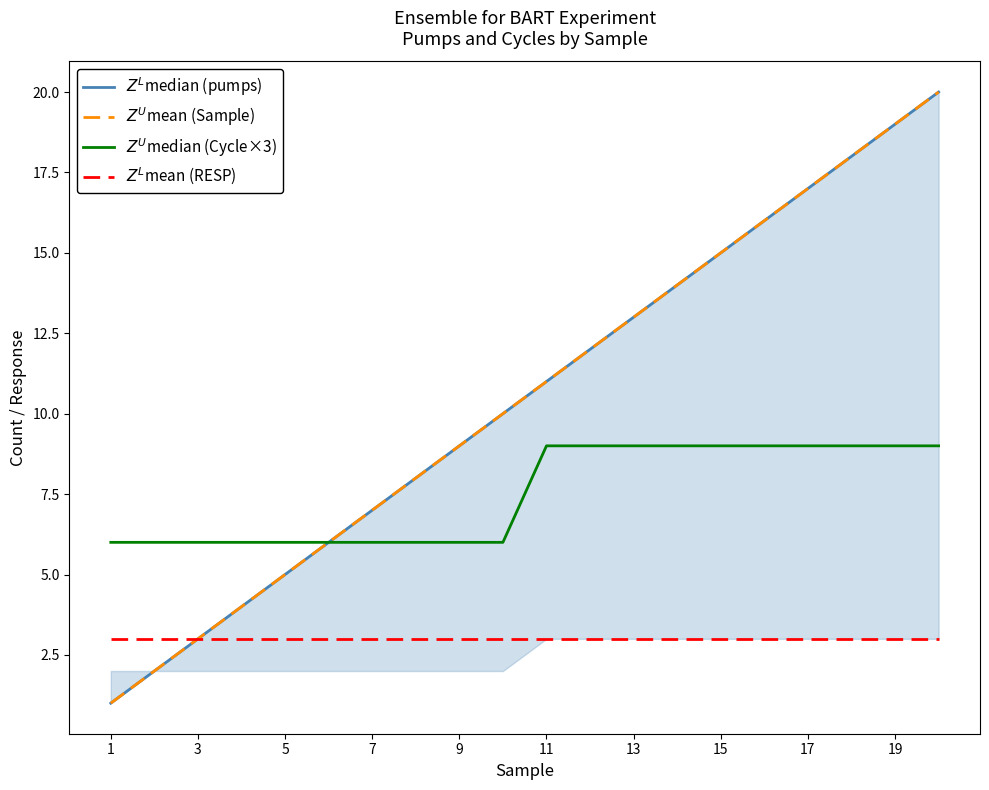

What is the difference between the $Z^U$mean (Sample) values at 13 and 11?

2